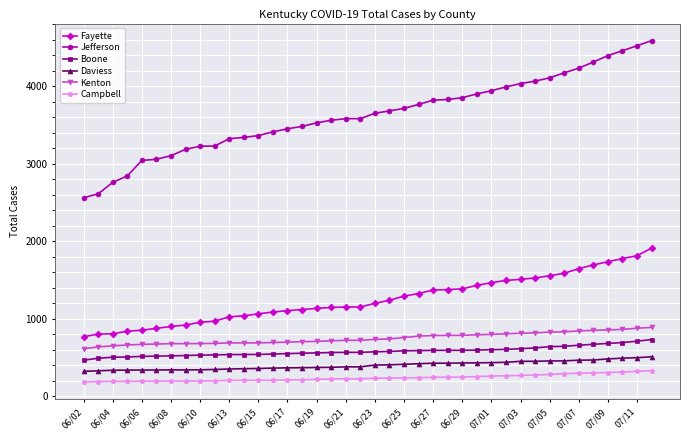

How many data points does each series have?

40